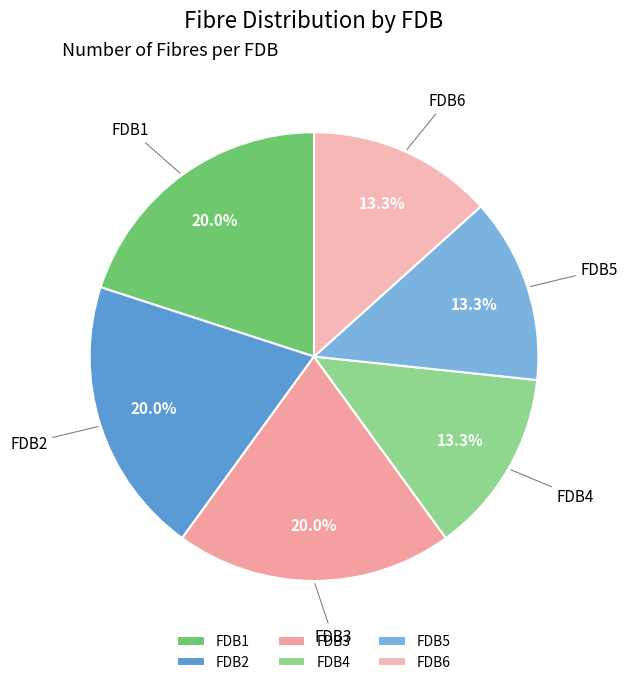

What portion of the pie excludes FDB4?

86.7%